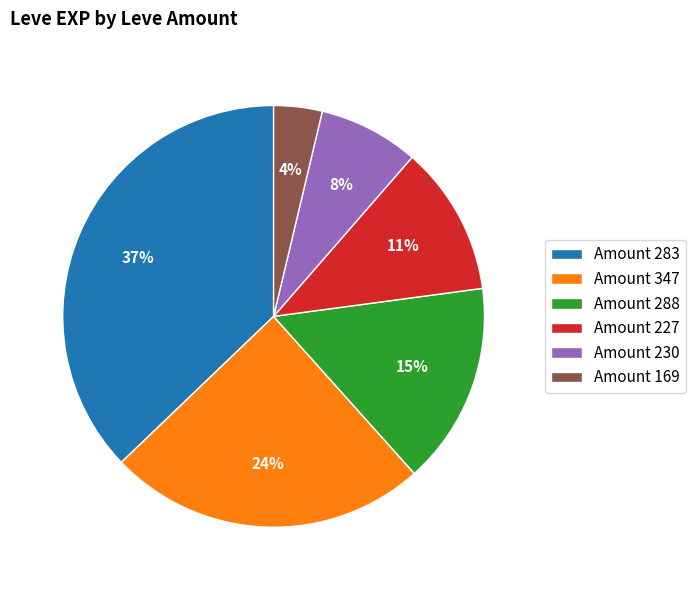

True or false: Amount 283 accounts for 37% of the total.

True